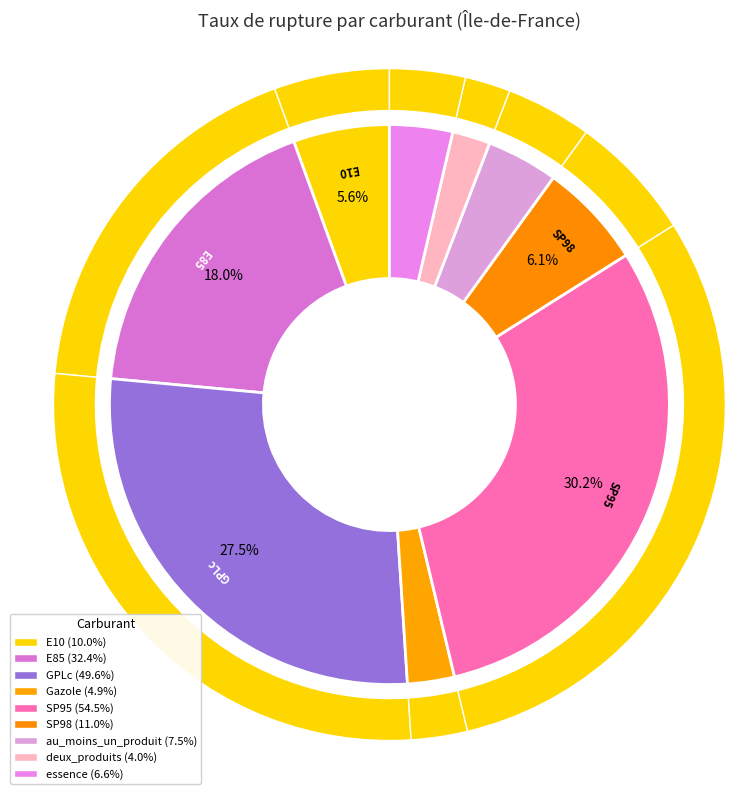

What is the ratio of the value at E85 to the value at E10?

3.2